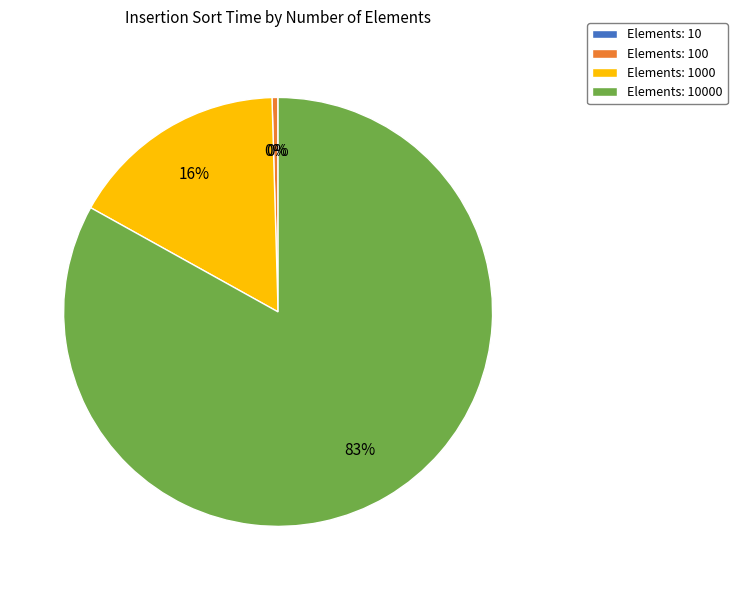

Is there a majority slice in this chart?

Yes